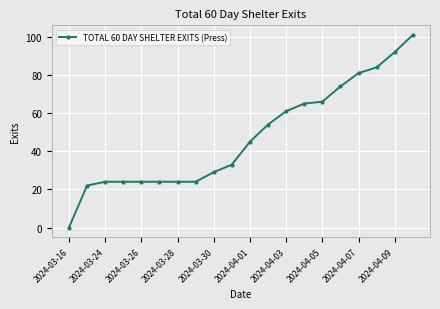

What is the difference between the second highest and second lowest values?

70